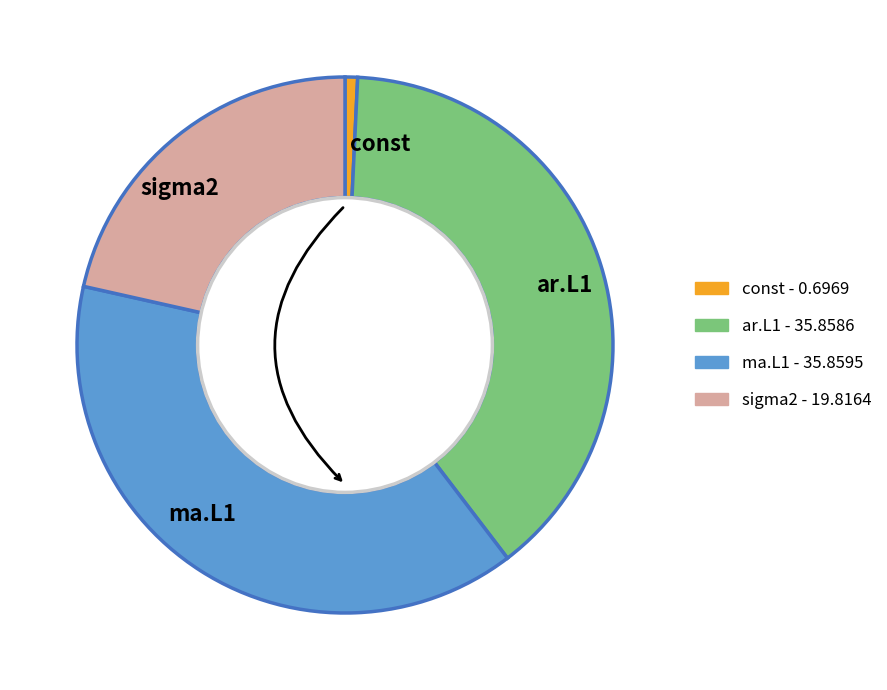

Count the number of slices in the pie.

4